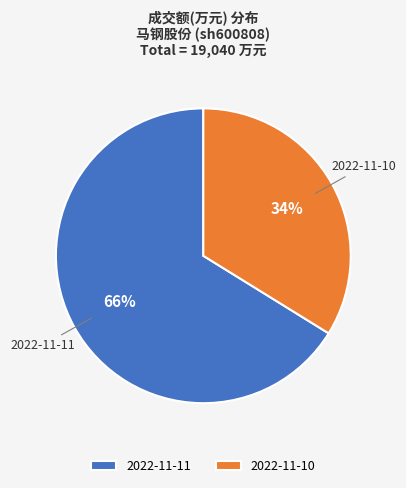

How many segments does this pie chart have?

2